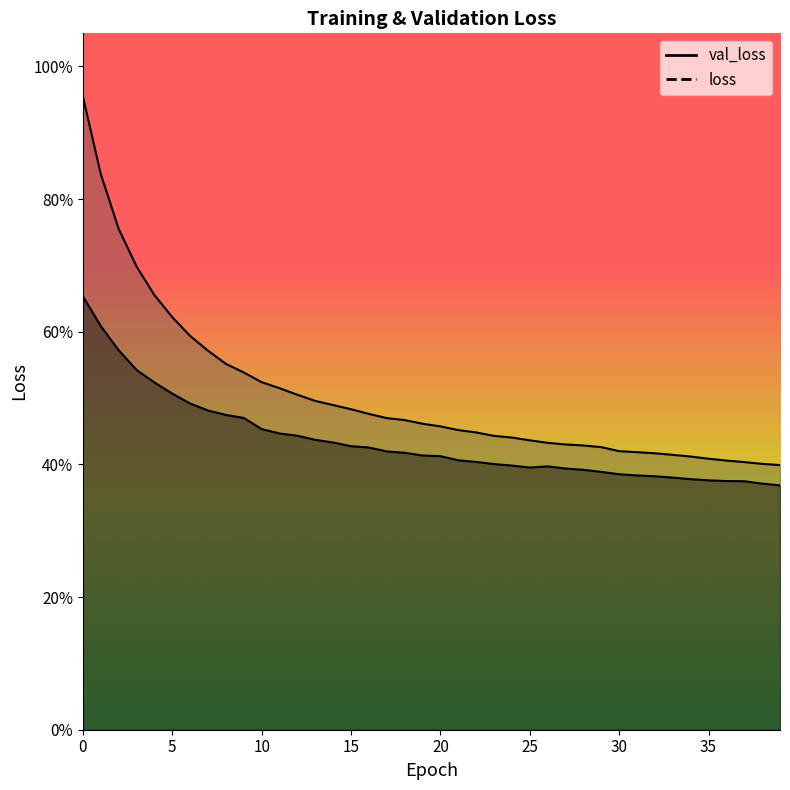

What is the maximum value for val_loss?

0.7